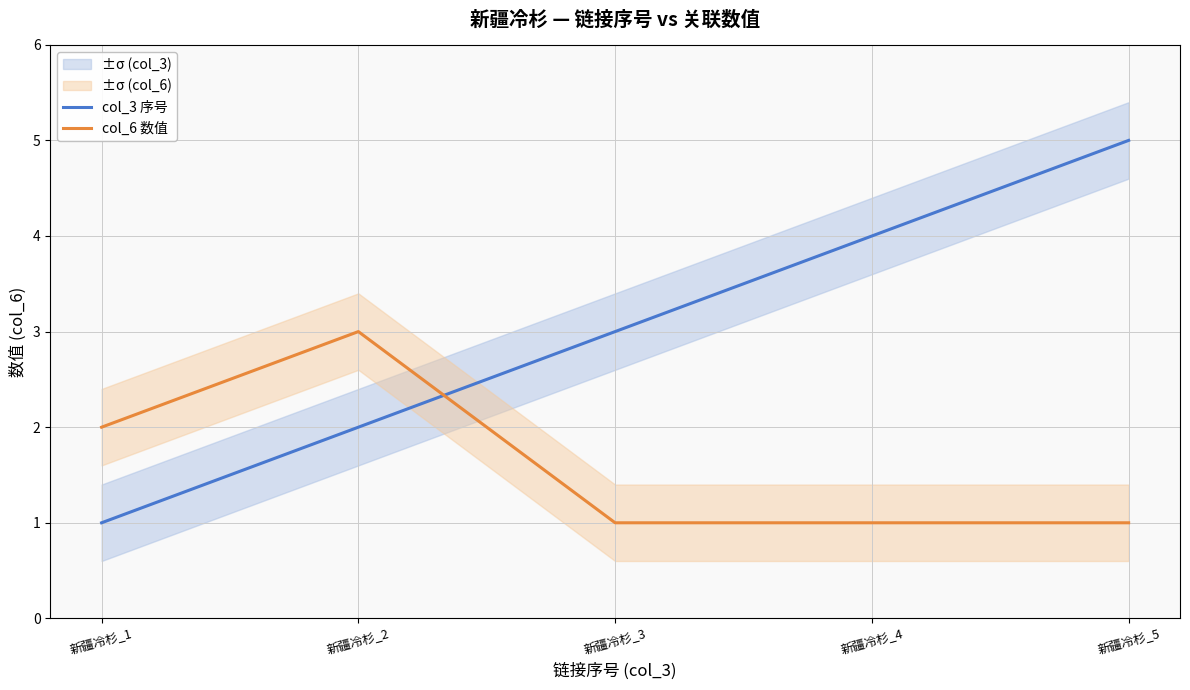

Reading right to left, what are all the values shown in this chart?

col_3 序号: 5	4	3	2	1
col_6 数值: 1	1	1	3	2